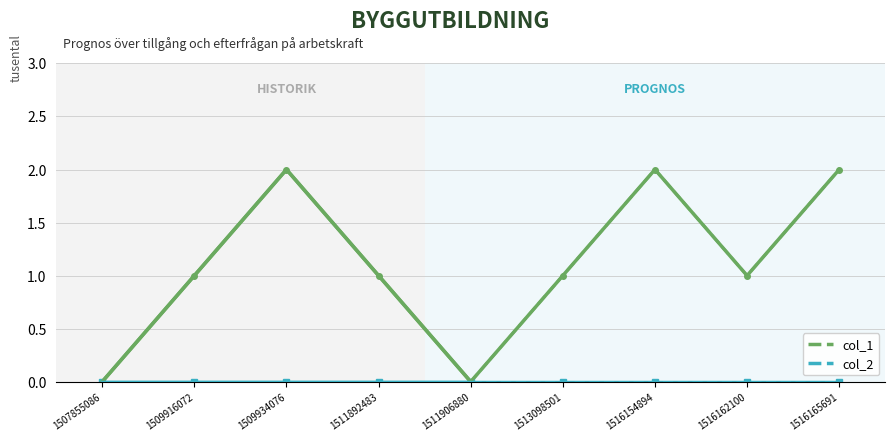

Which has a higher value, 1511892483 or 1516154894?

1516154894